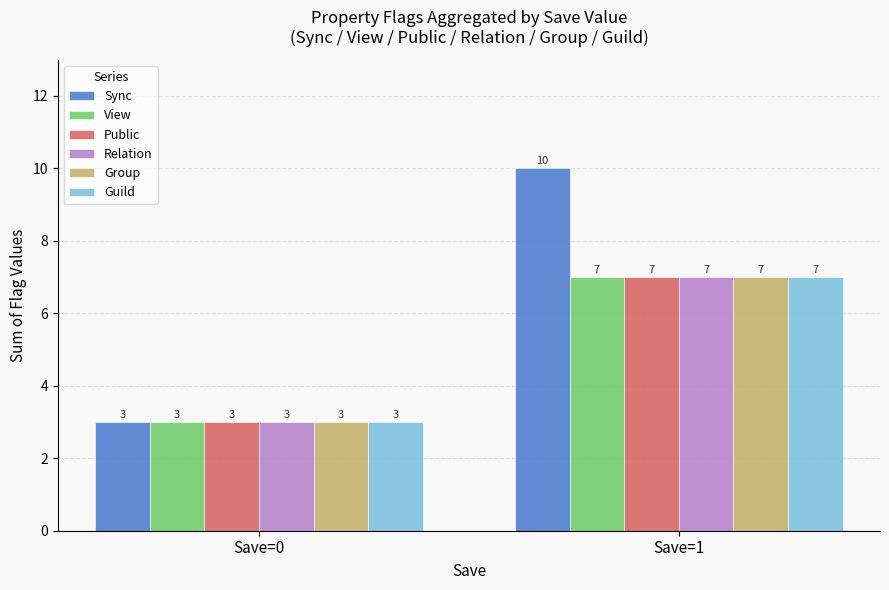

At which label is Public closest to 5?

Save=0